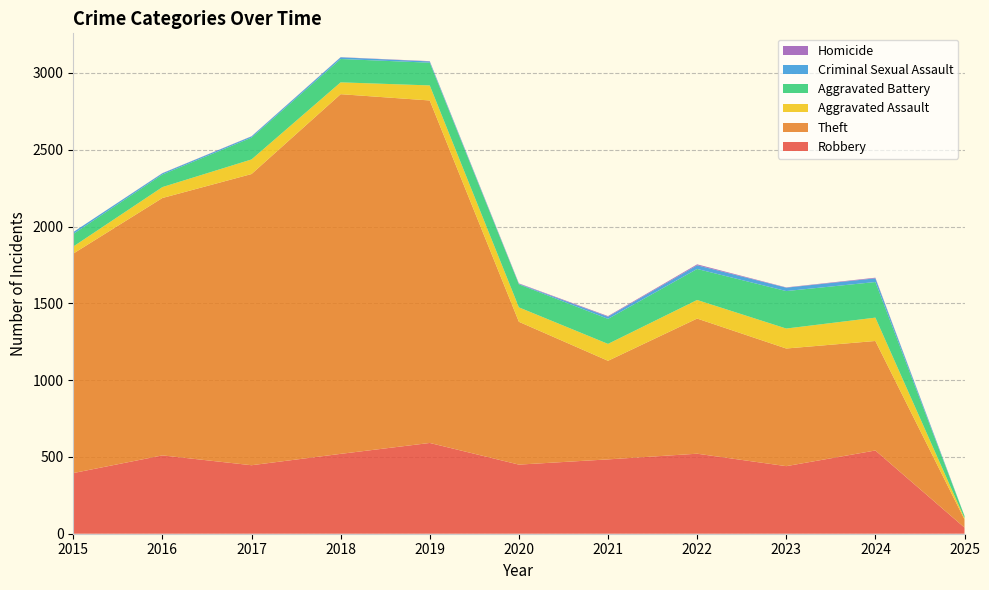

Reading left to right, transcribe all the data shown in this chart.

Robbery: 395	510	446	520	591	450	484	521	440	542	40
Theft: 1429	1676	1896	2342	2230	930	642	880	766	713	53
Aggravated Assault: 46	71	95	77	98	94	110	121	130	152	8
Aggravated Battery: 82	82	142	152	148	150	163	202	244	232	14
Criminal Sexual Assault: 12	8	8	11	8	3	14	24	22	24	1
Homicide: 0	1	1	1	2	3	4	6	2	4	0